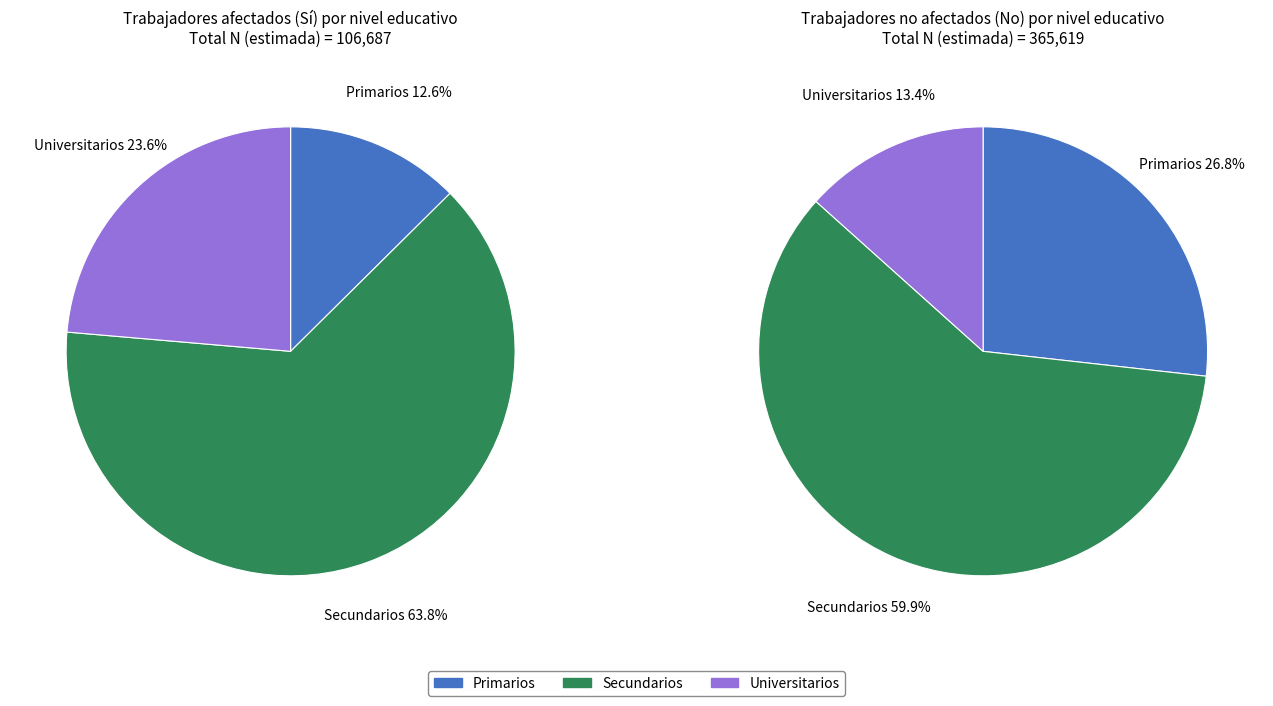

To the nearest percent, what percentage of the pie is Universitarios?

13%